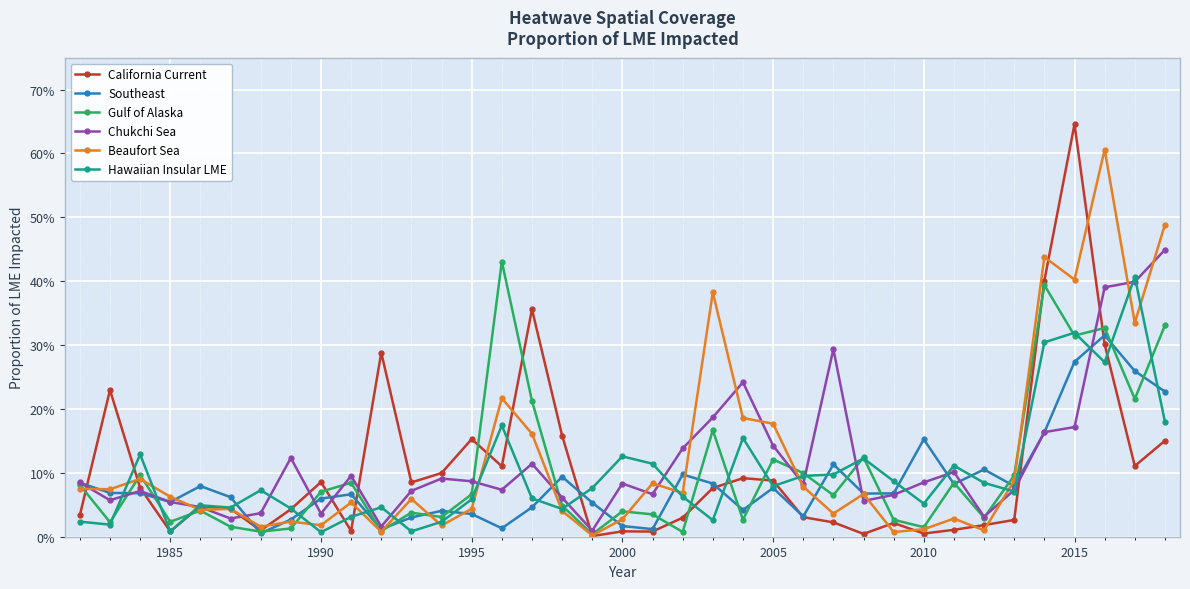

What are all the series names shown in the legend?

California Current, Southeast, Gulf of Alaska, Chukchi Sea, Beaufort Sea, Hawaiian Insular LME